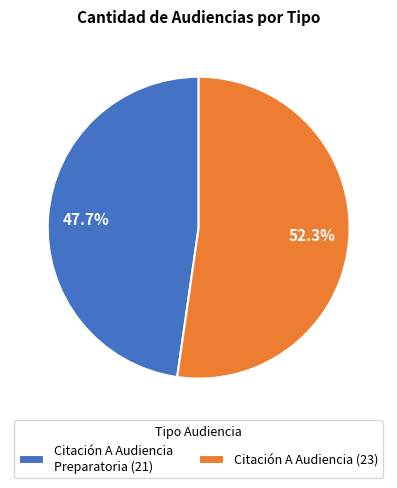

What is the ratio of the value at Citación A Audiencia (23) to the value at Citación A Audiencia Preparatoria (21)?

1.1